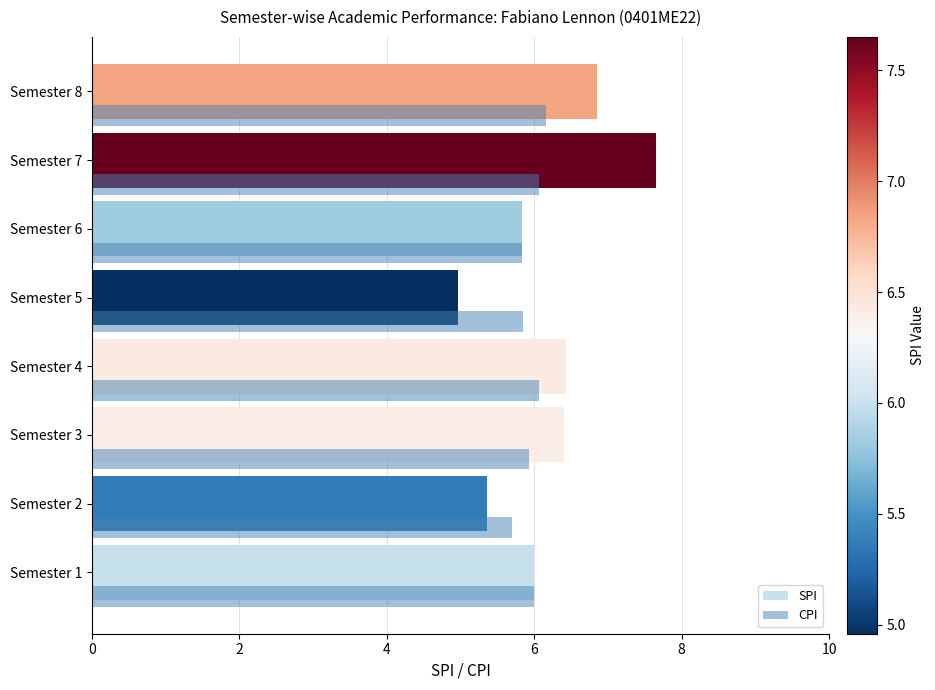

True or false: CPI has a value of 5.8 at Semester 5.

True